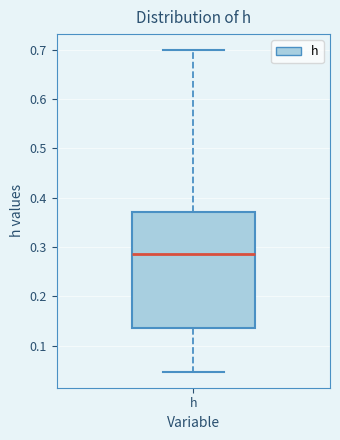

Read this box plot against the y-axis: the position of the median line, the range covered by the box, and the ends of both whiskers. The values are not printed on the chart, so give them approximately, as read against the axis.

median 0.29, box 0.14 to 0.37, whiskers 0.05 to 0.70